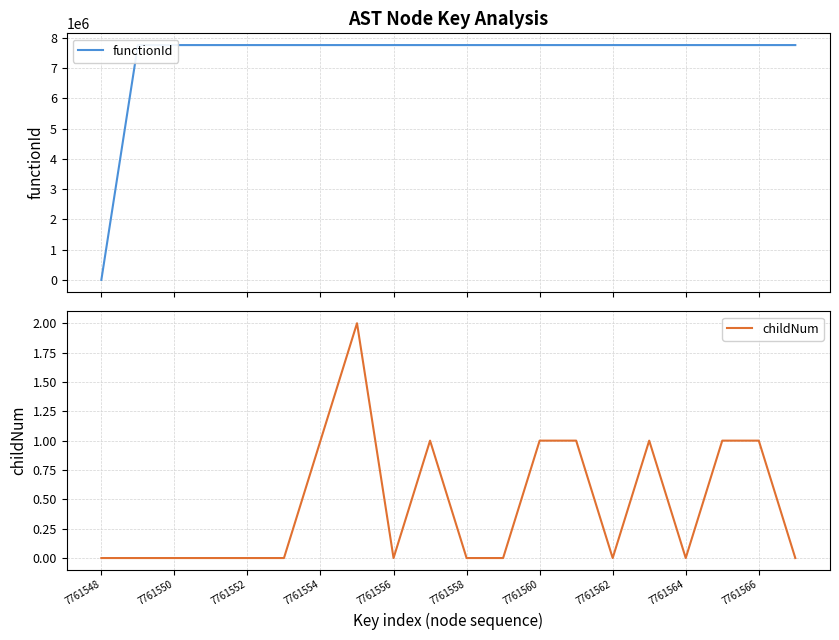

Count the number of categories in the chart.

20